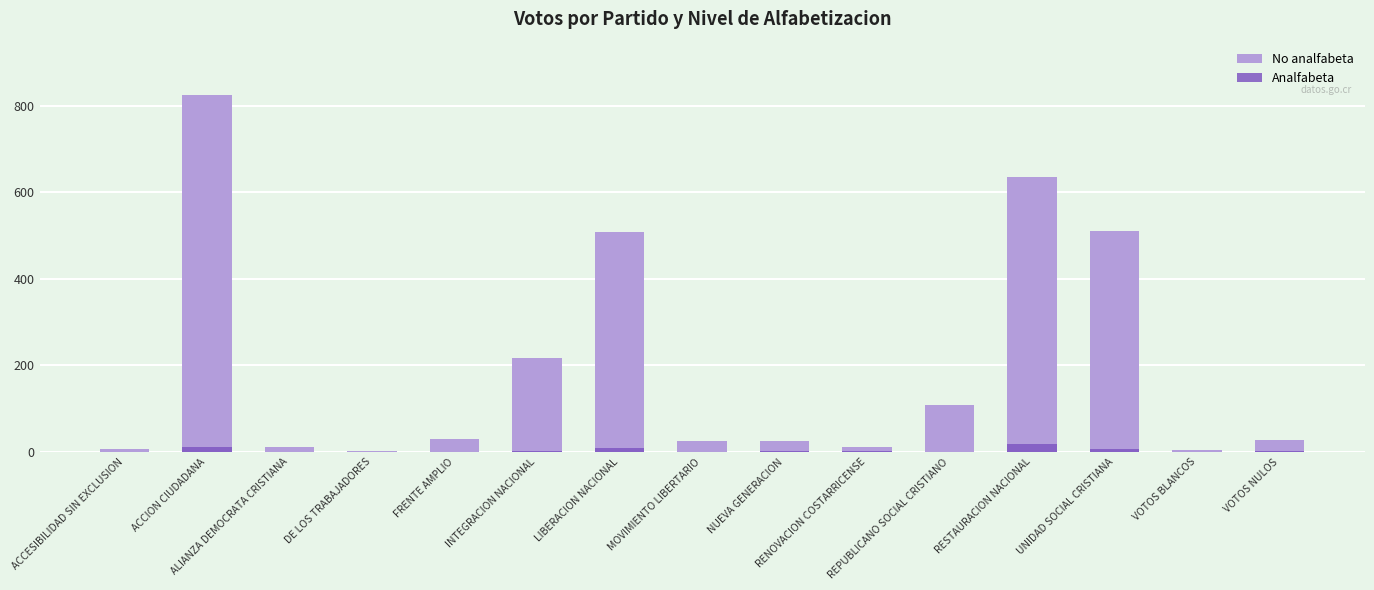

Is the value of No analfabeta at FRENTE AMPLIO greater than the value of Analfabeta at RENOVACION COSTARRICENSE?

Yes